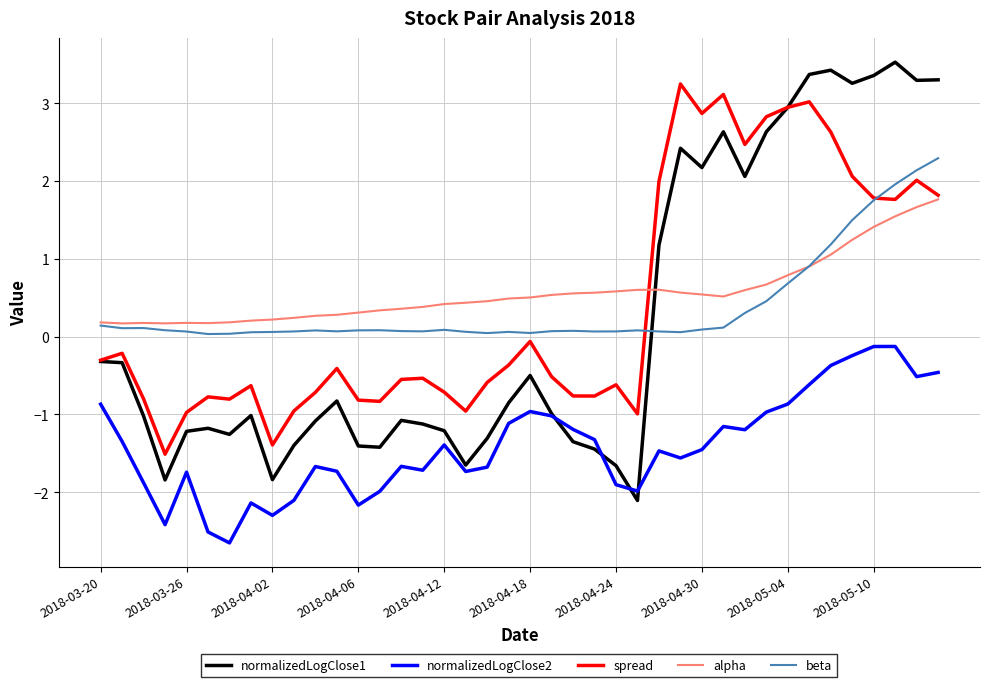

What is the greatest value displayed?

3.5